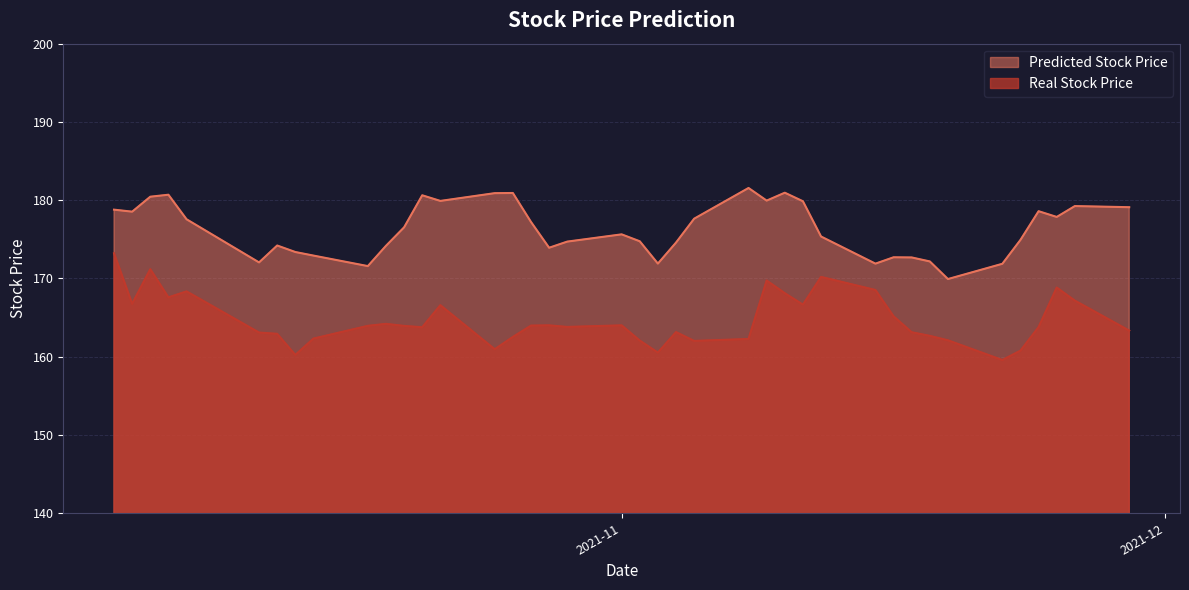

What is the sum of the Predicted Stock Price values at 2021-11-09 and 2021-10-29?

354.7